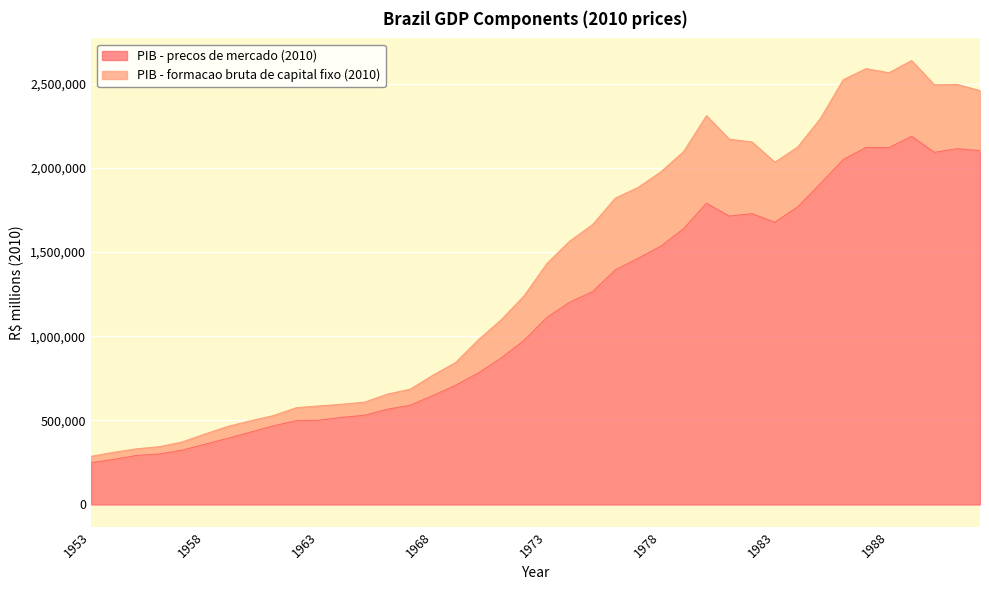

At which category does the chart reach its peak across all series?

1989